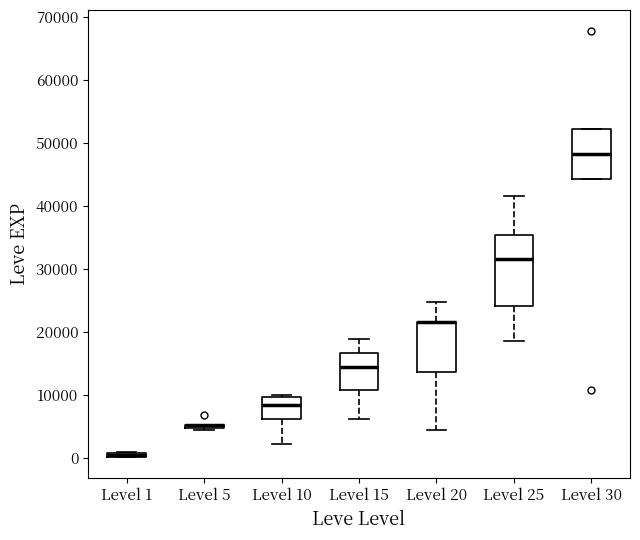

Which box is the tallest, from its lower edge to its upper edge?

Level 25